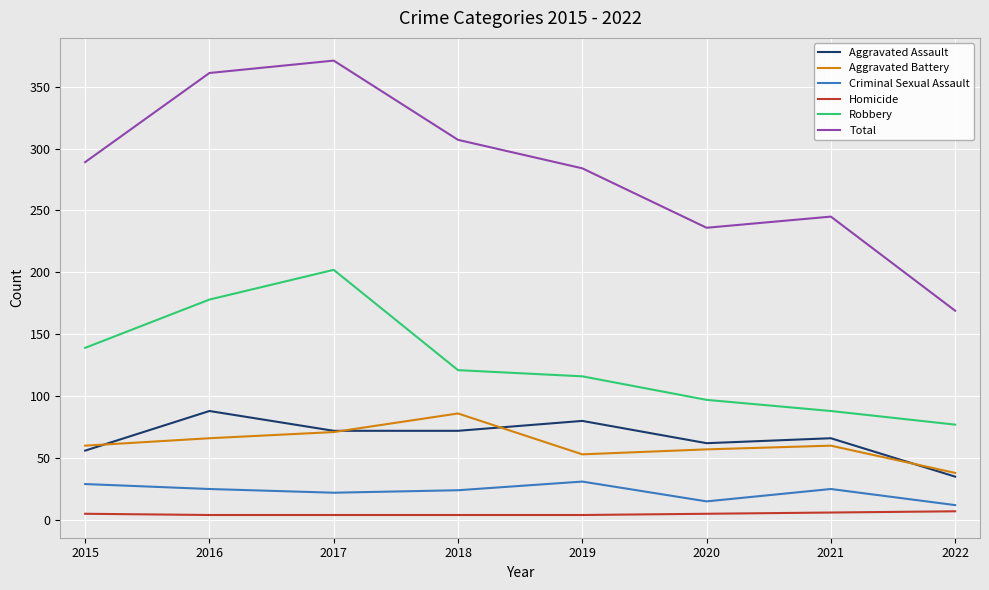

Between 2017 and 2022, which series saw the biggest shift?

Total